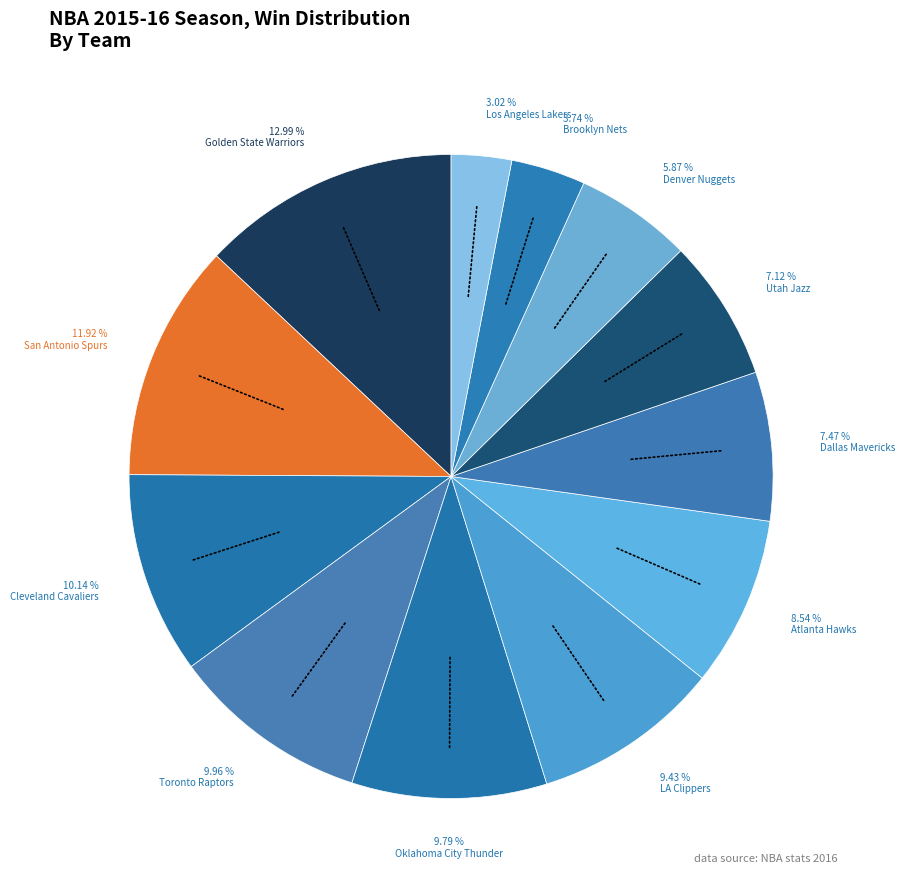

To the nearest percent, what portion does Denver Nuggets represent?

6%